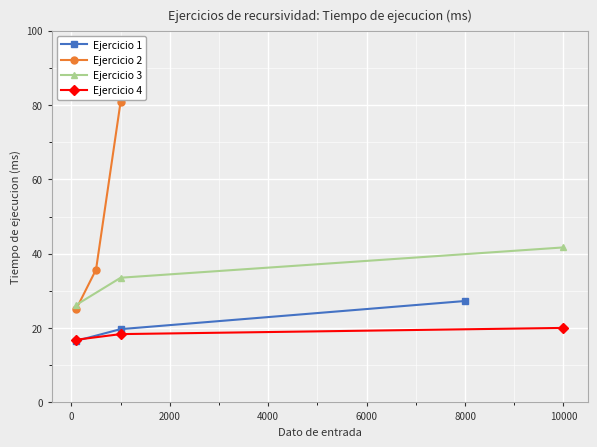

What is the sum of all Ejercicio 4 values?

55.3